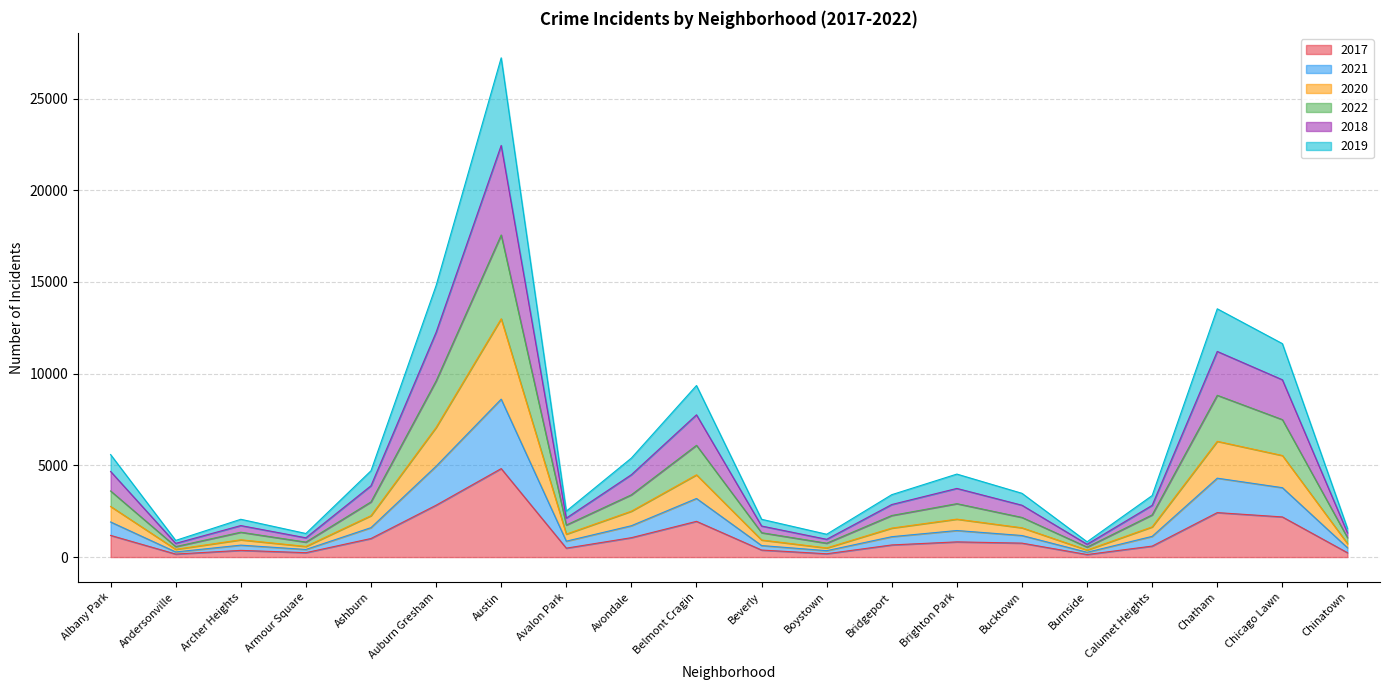

Is it true that 2019 equals 626 at Ashburn?

False